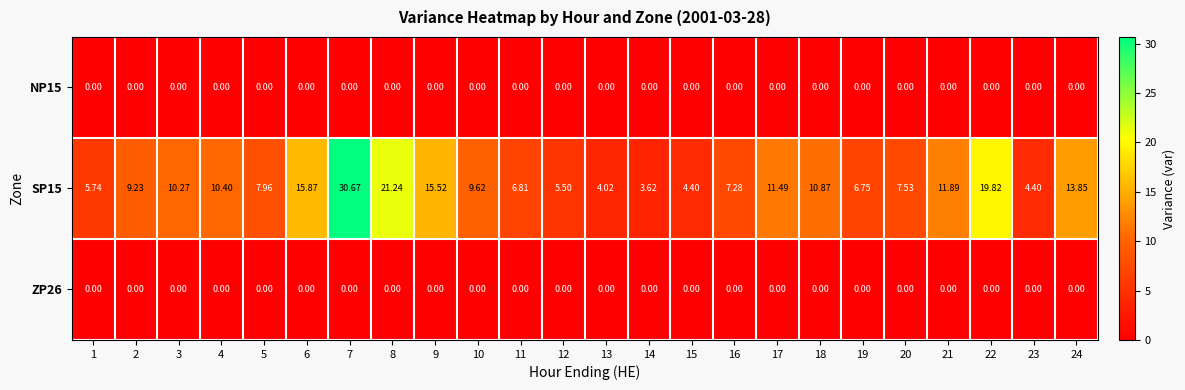

Is the value of SP15 at 8 greater than the value of ZP26 at 24?

Yes